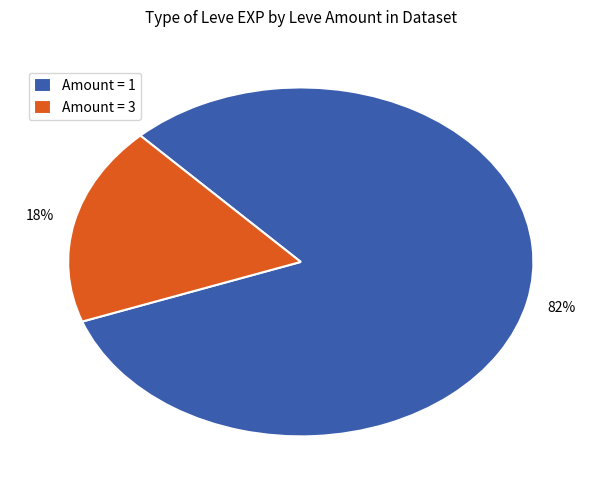

Rank the categories by value from lowest to highest.

Amount = 3, Amount = 1